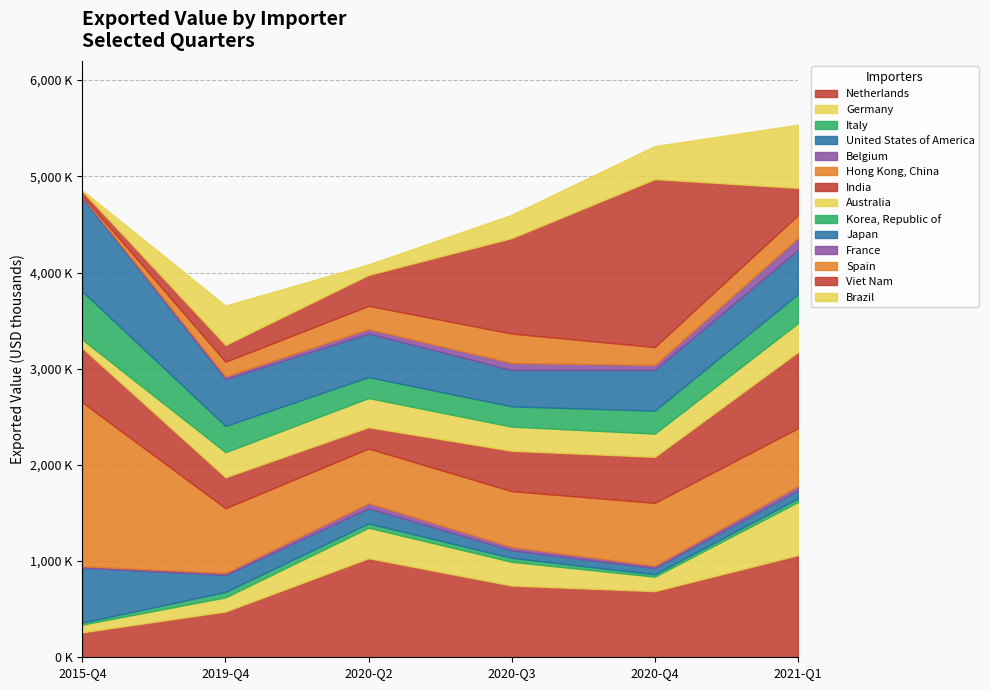

True or false: 2020-Q2 has a value of 461962 at Viet Nam.

False